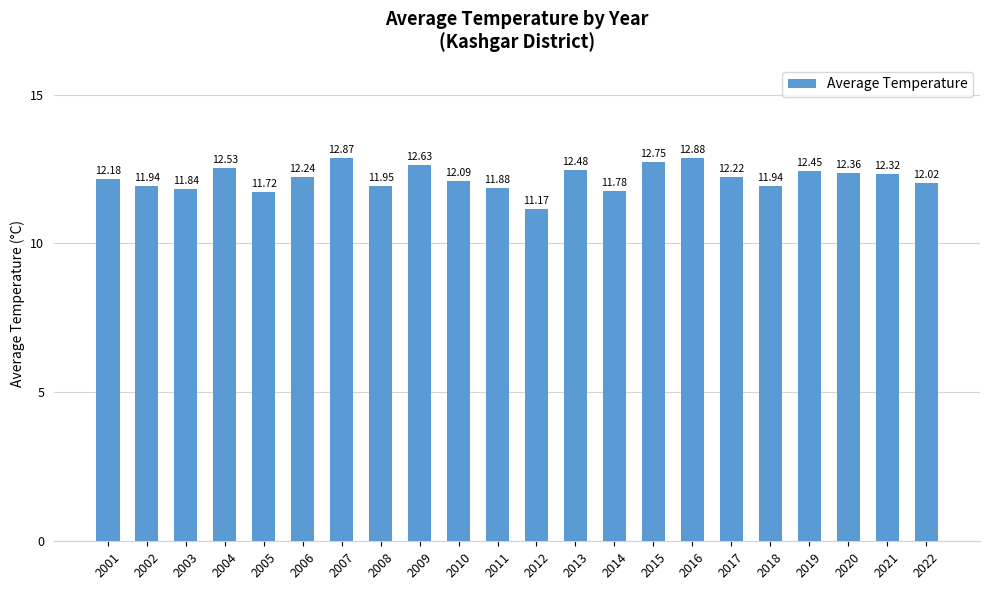

What is the value of the 16th bar from the left?

12.9